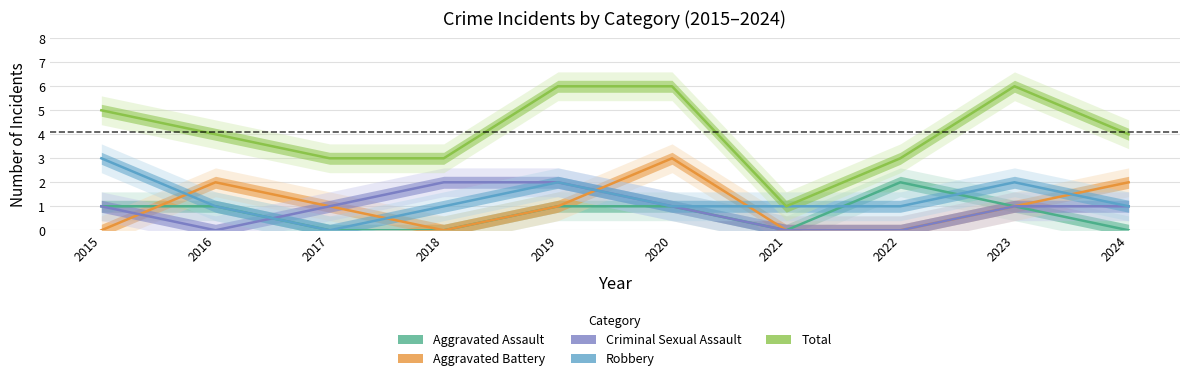

What is the sum of the Total values at 2024 and 2017?

7